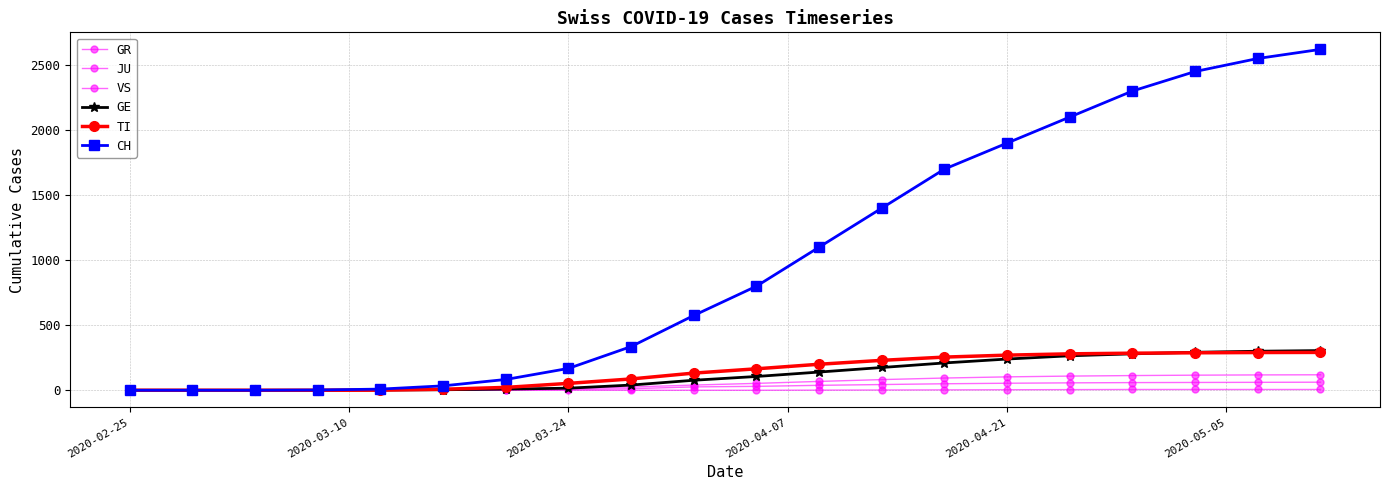

How many series are shown in this chart?

6